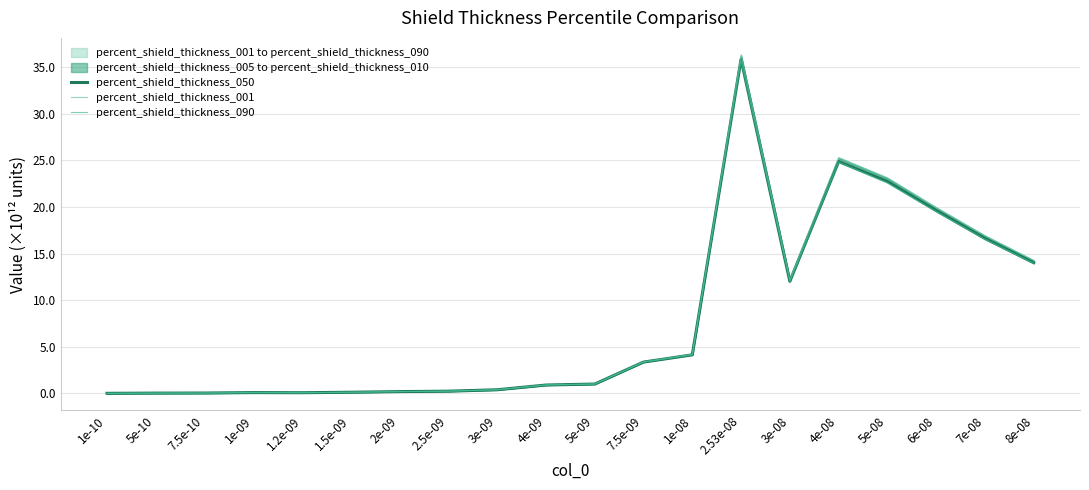

Rank the series by their maximum value, from highest to lowest.

percent_shield_thickness_001, percent_shield_thickness_050, percent_shield_thickness_090